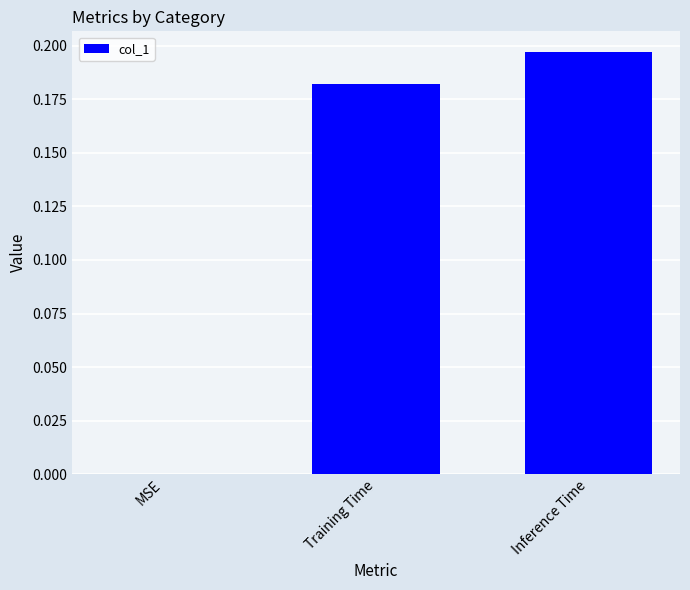

What is the average value?

0.1